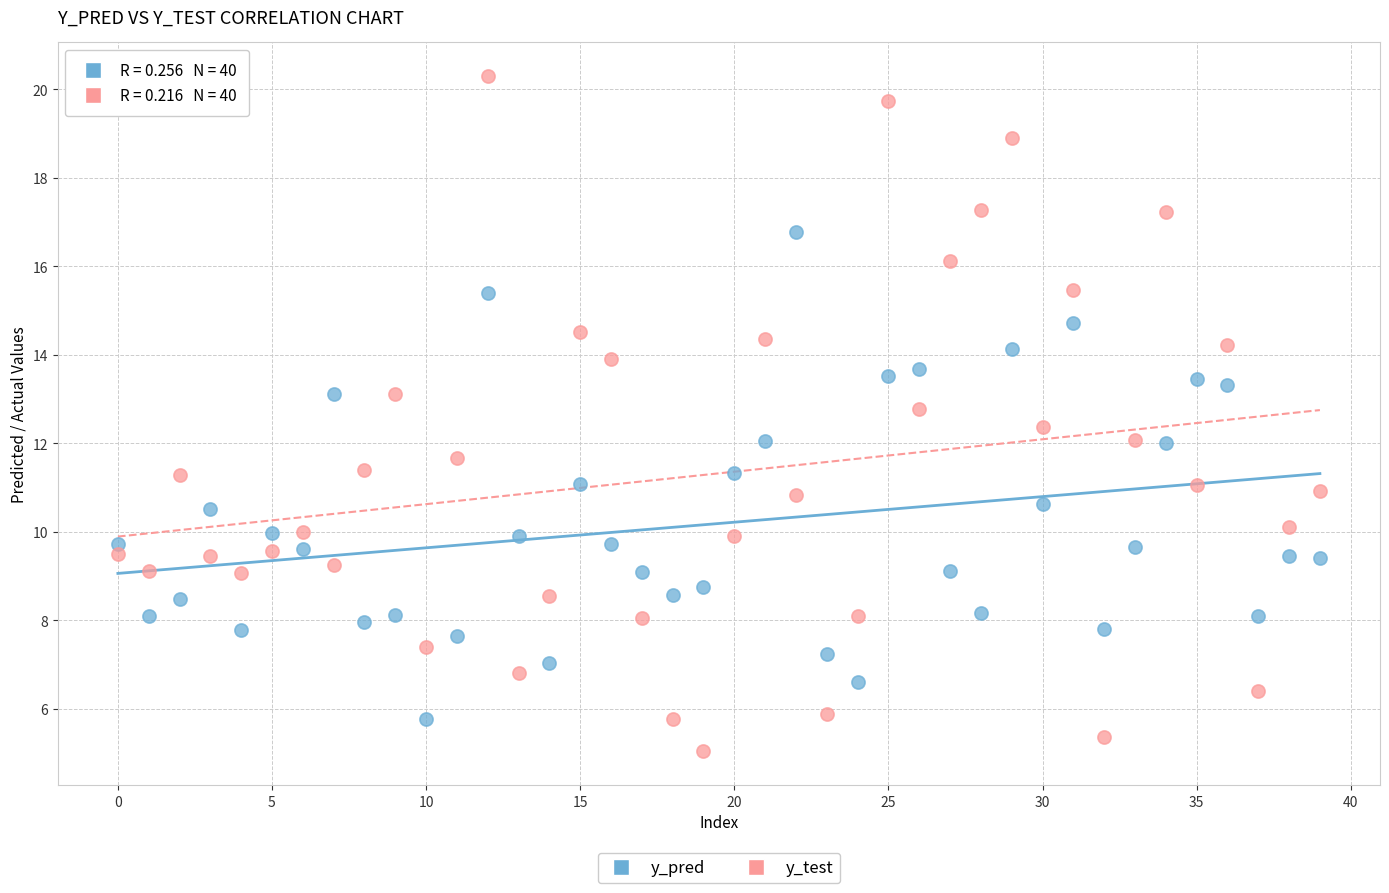

Across all data points, what is the range of Y values (max minus min)?

15.3